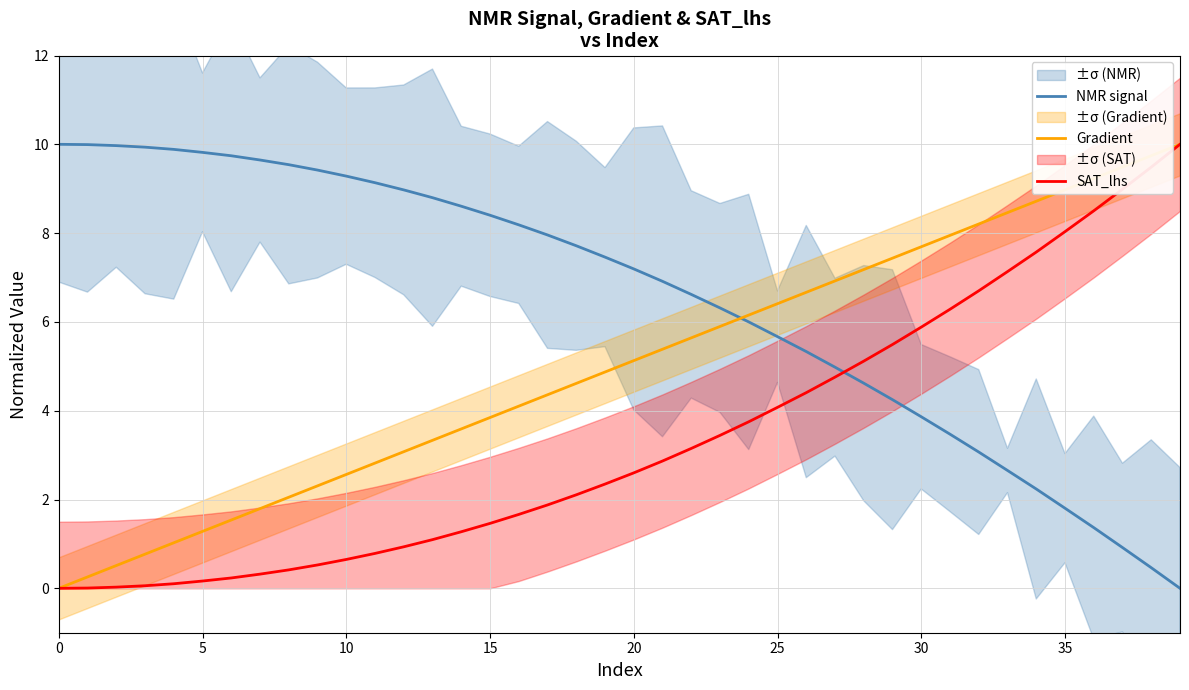

Is this an area chart (filled region under the line)?

No